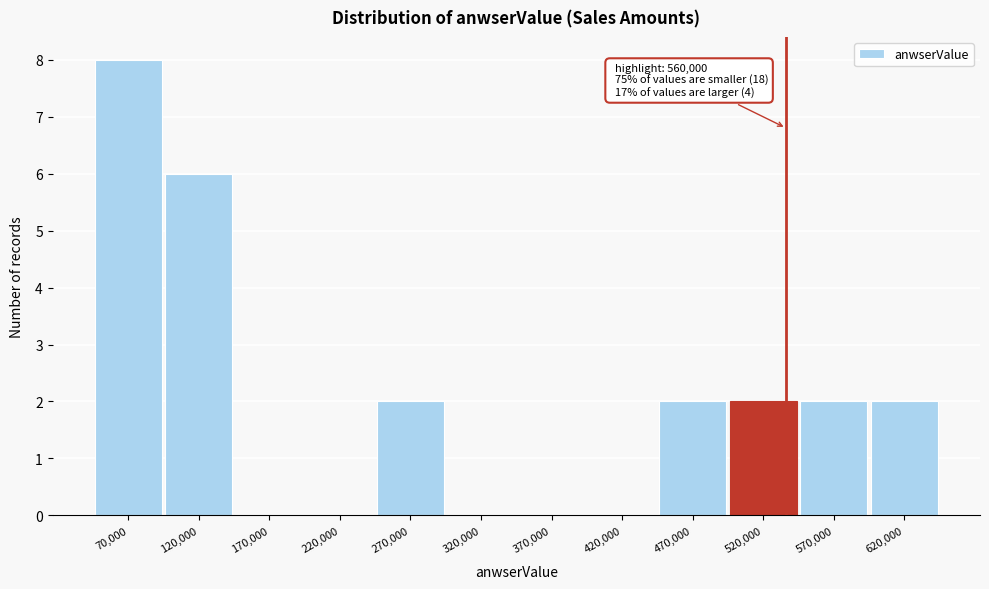

Reading left to right, extract all data points from this chart.

70,000=8	120,000=6	170,000=0	220,000=0	270,000=2	320,000=0	370,000=0	420,000=0	470,000=2	520,000=2	570,000=2	620,000=2